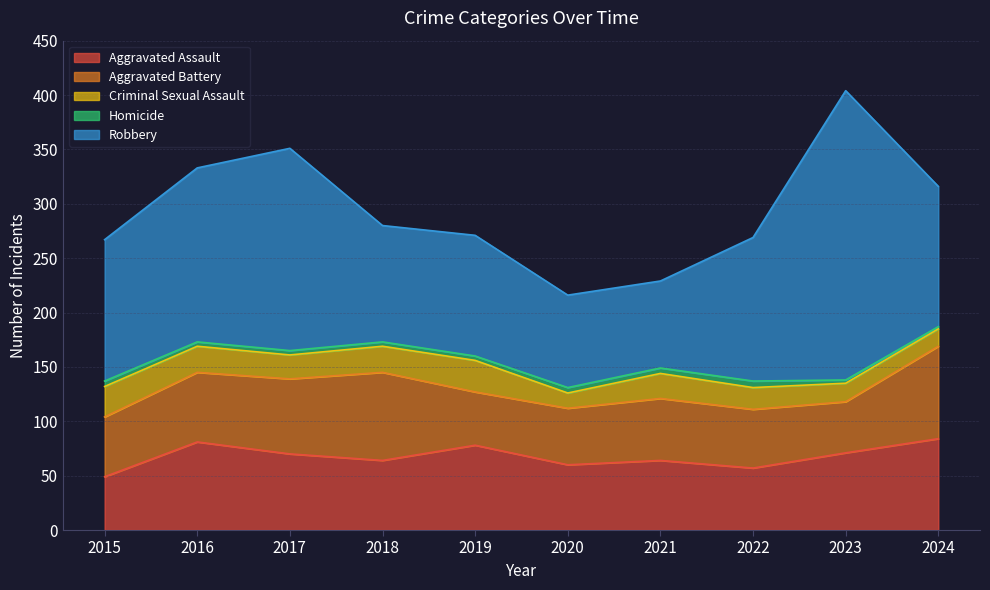

Where is the first local maximum for Aggravated Assault?

2016